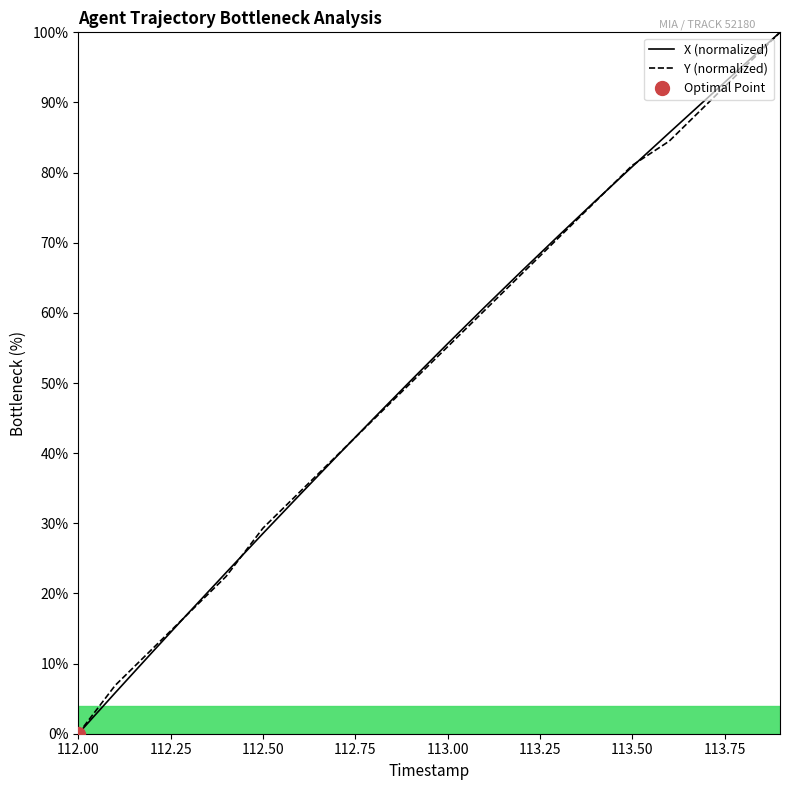

Is it true that Y (normalized) equals 115.2 at 113.50?

False